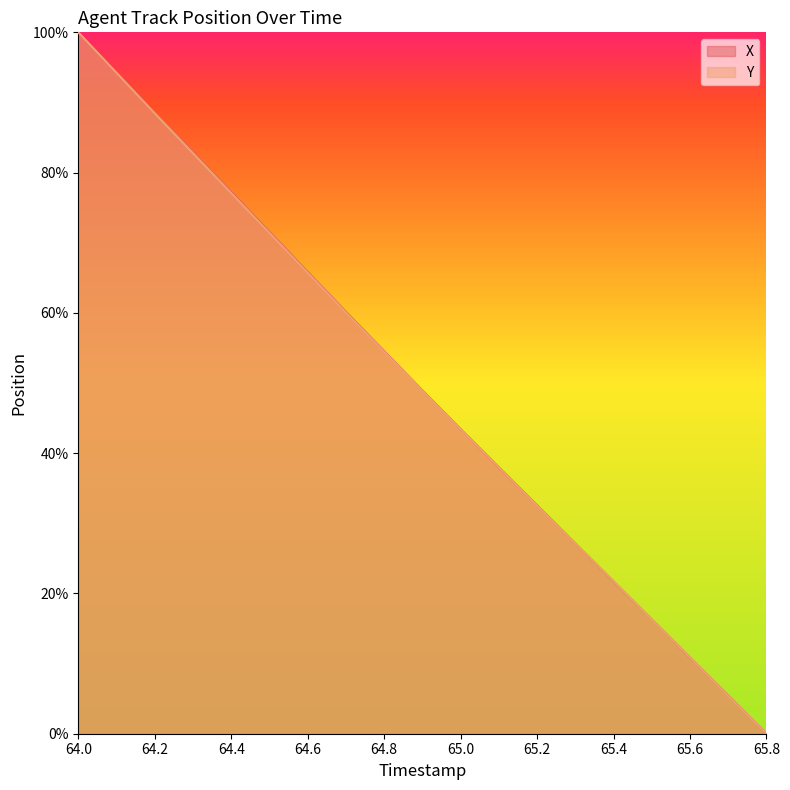

True or false: X has more than 0 interior local peaks.

False